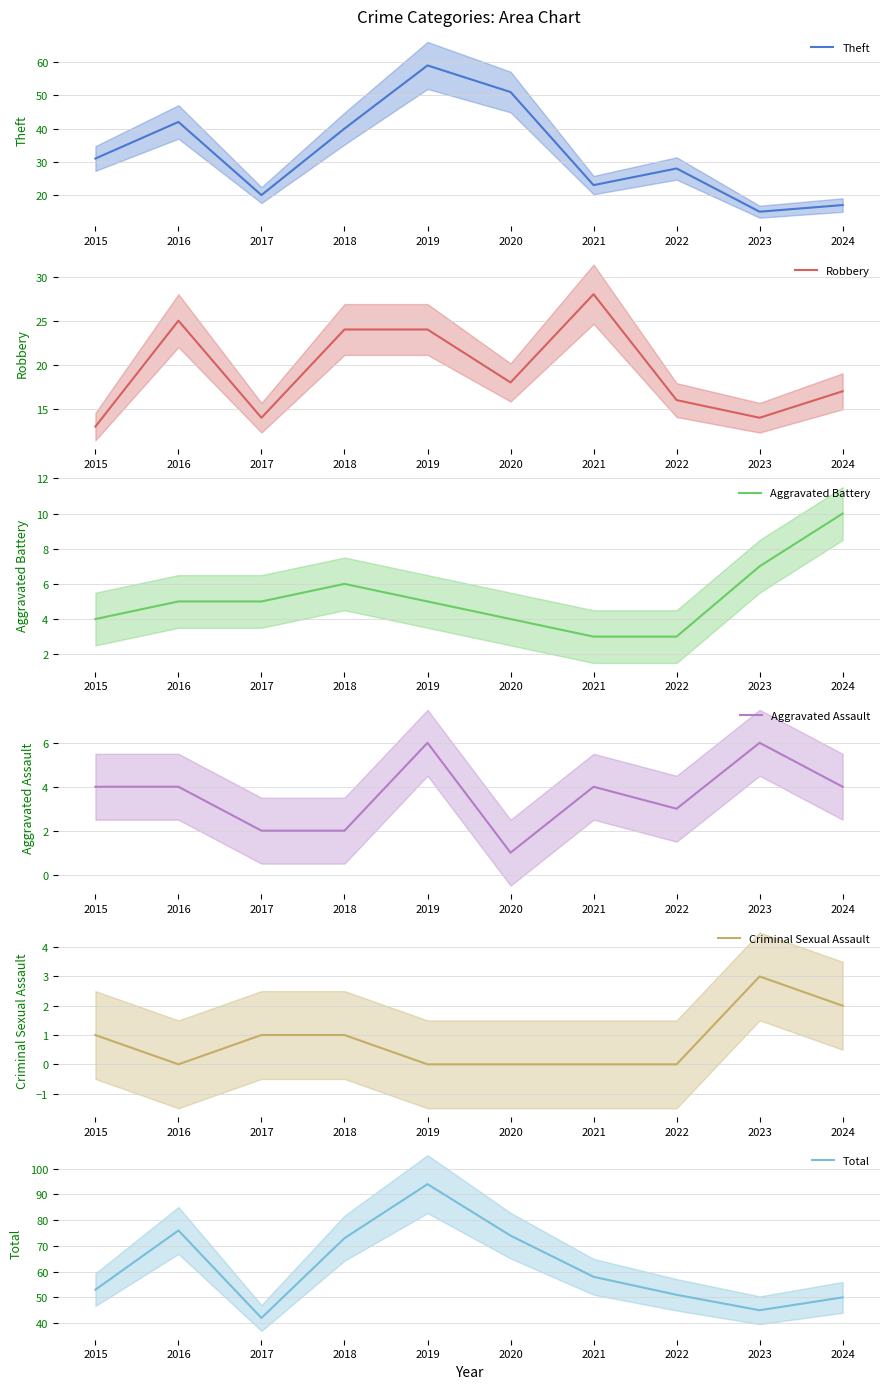

What is the difference between the second highest and second lowest values in the Robbery series?

11